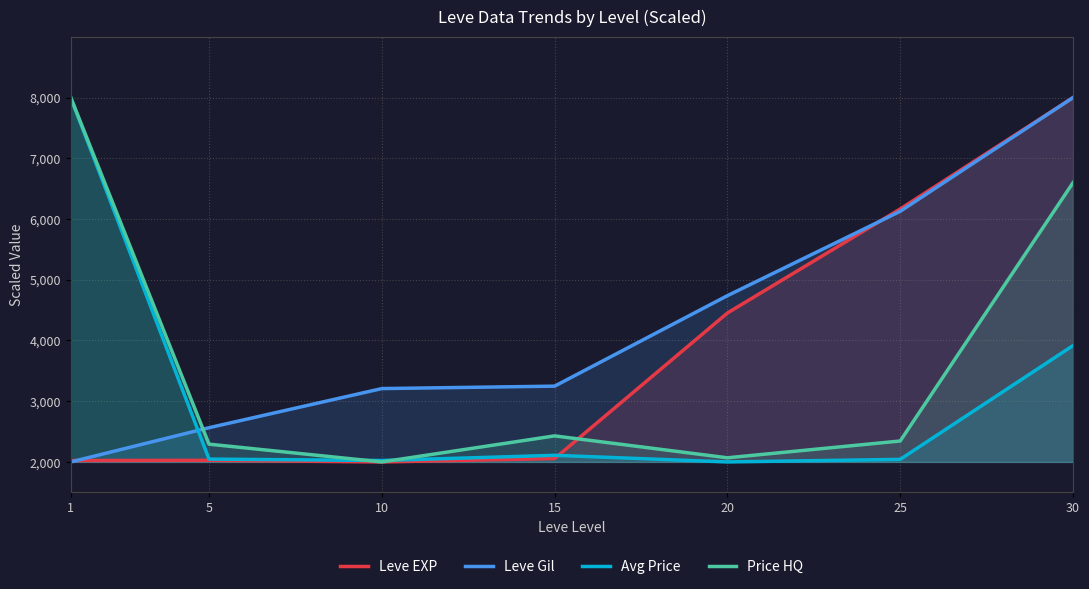

What is the spread (max minus min) of values at 5?

537.1